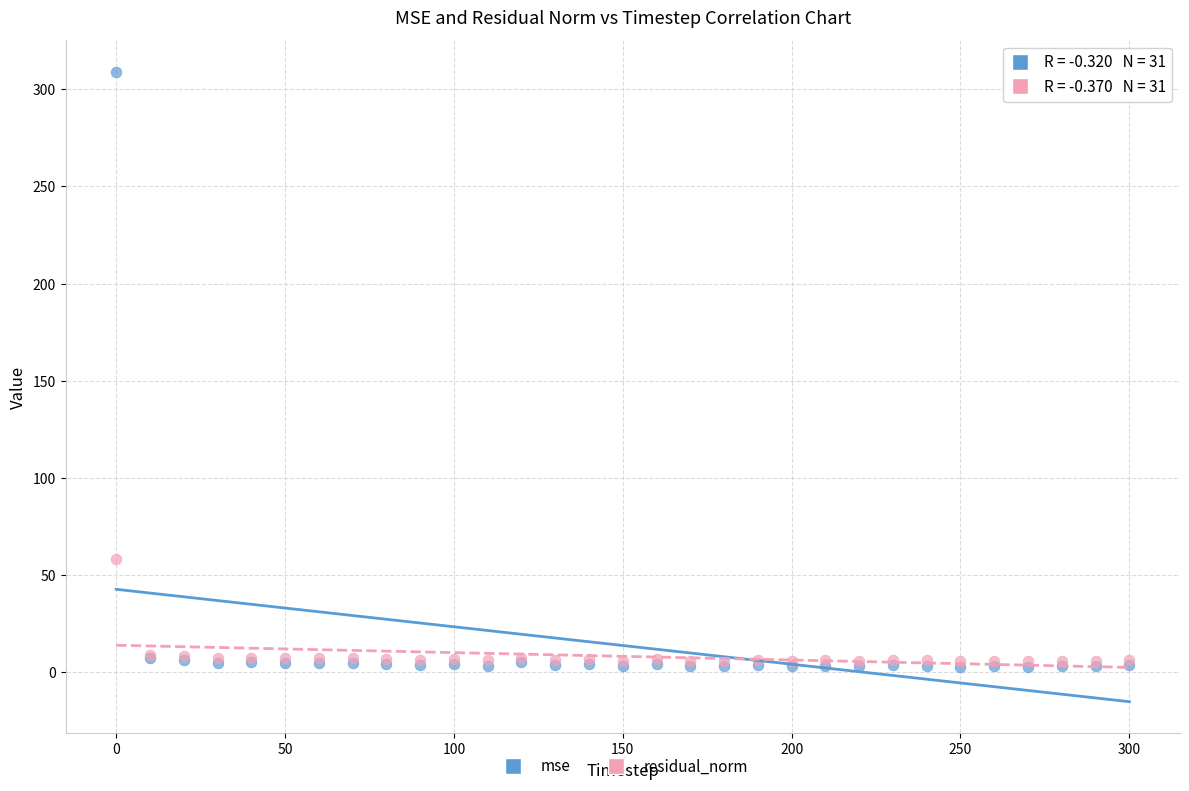

Across all series, what Y value is closest to 155?

58.3